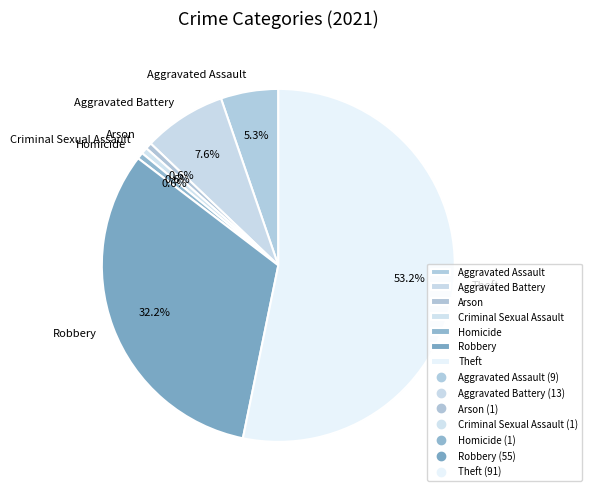

To the nearest percent, what is the combined percentage of Arson and Theft?

54%